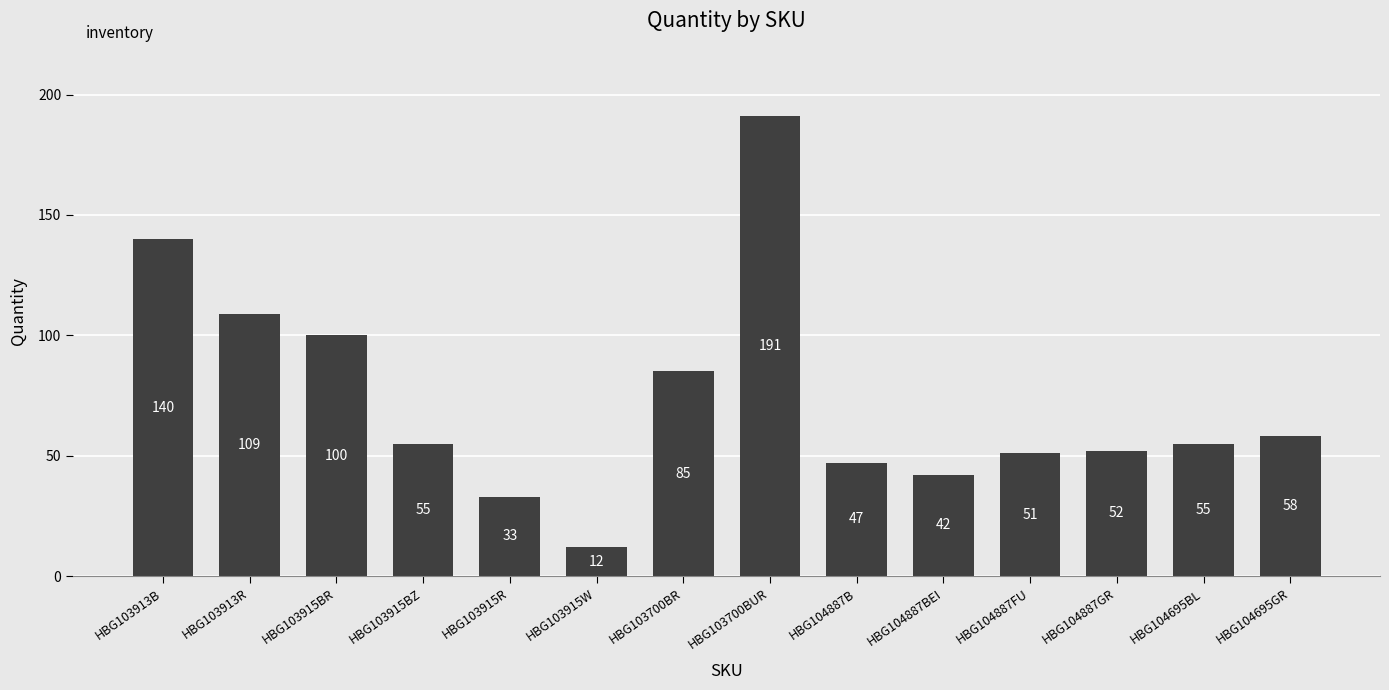

Reading left to right, extract all data points from this chart.

140	109	100	55	33	12	85	191	47	42	51	52	55	58